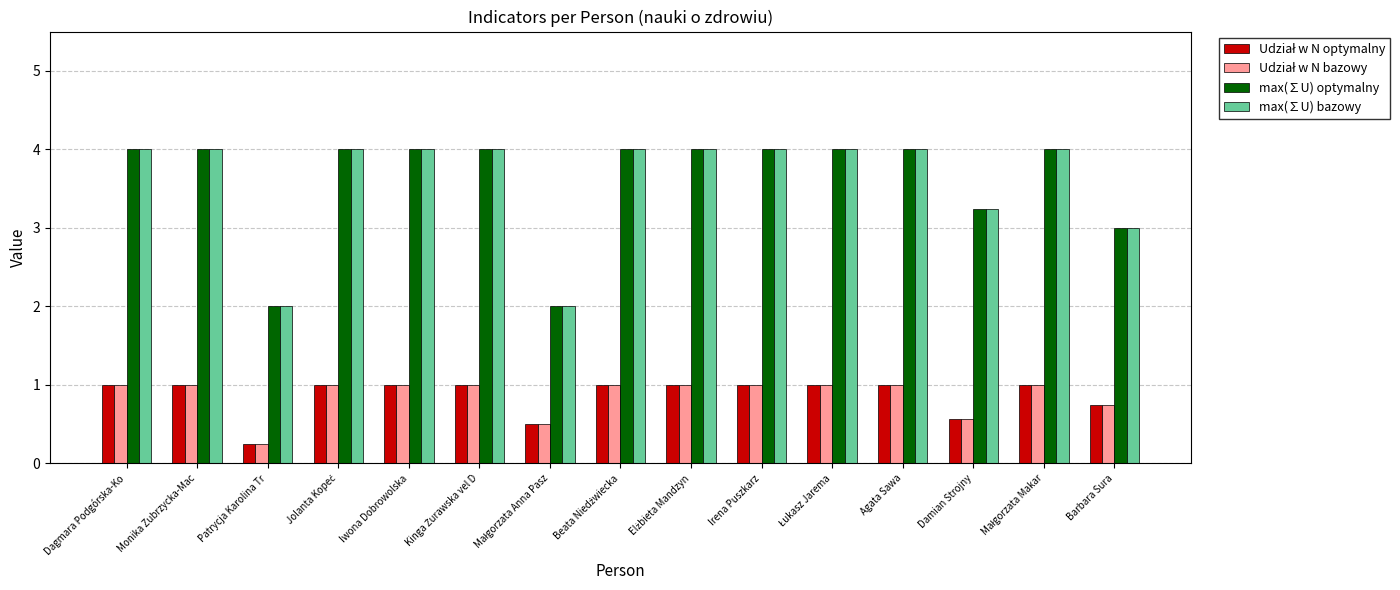

What is the total value across all series at Irena Puszkarz?

10.0